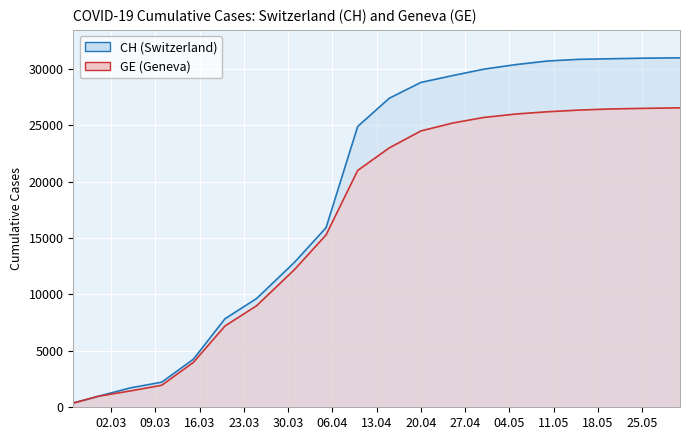

How many values in the CH series are below 27400?

10